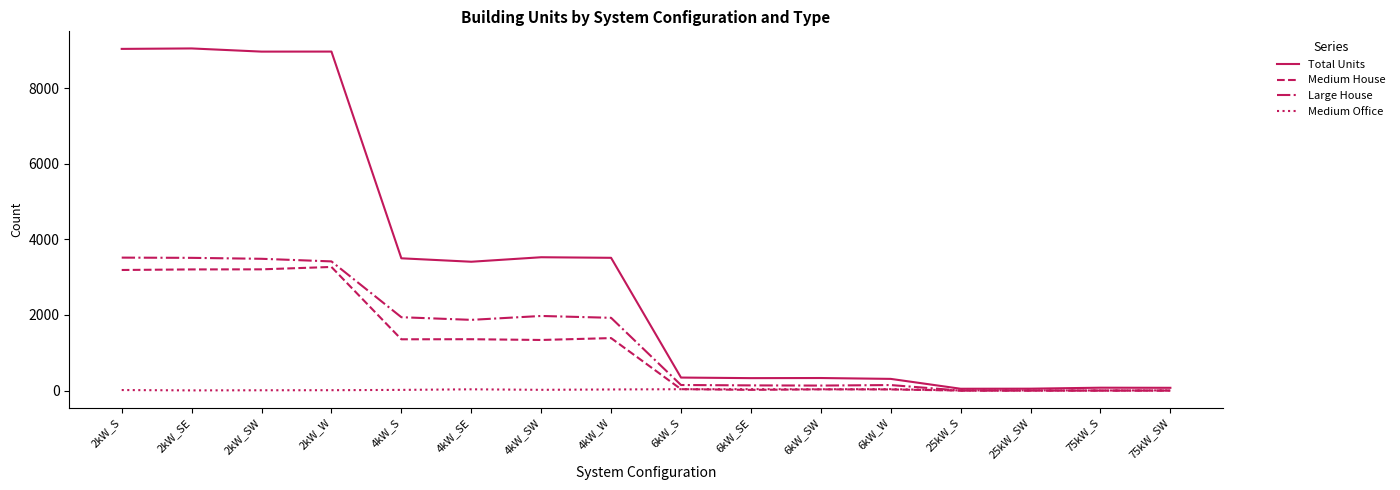

What position from the right is 2kW_S?

16